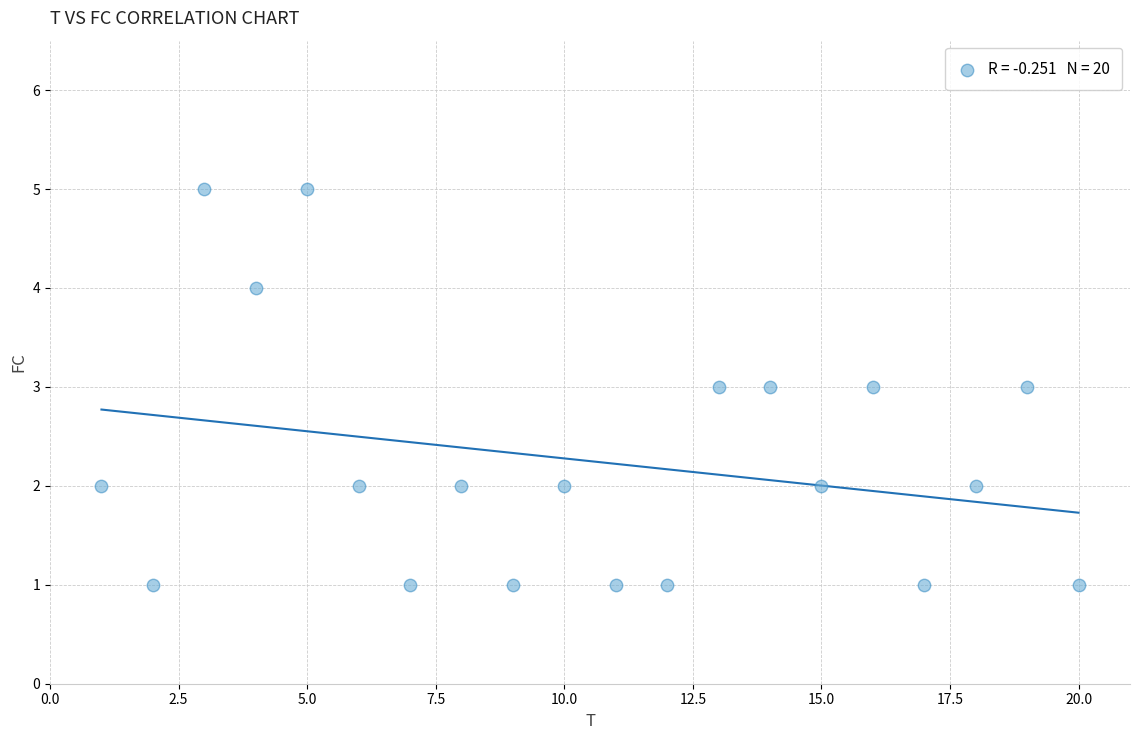

What is the range of Y values (max minus min)?

4